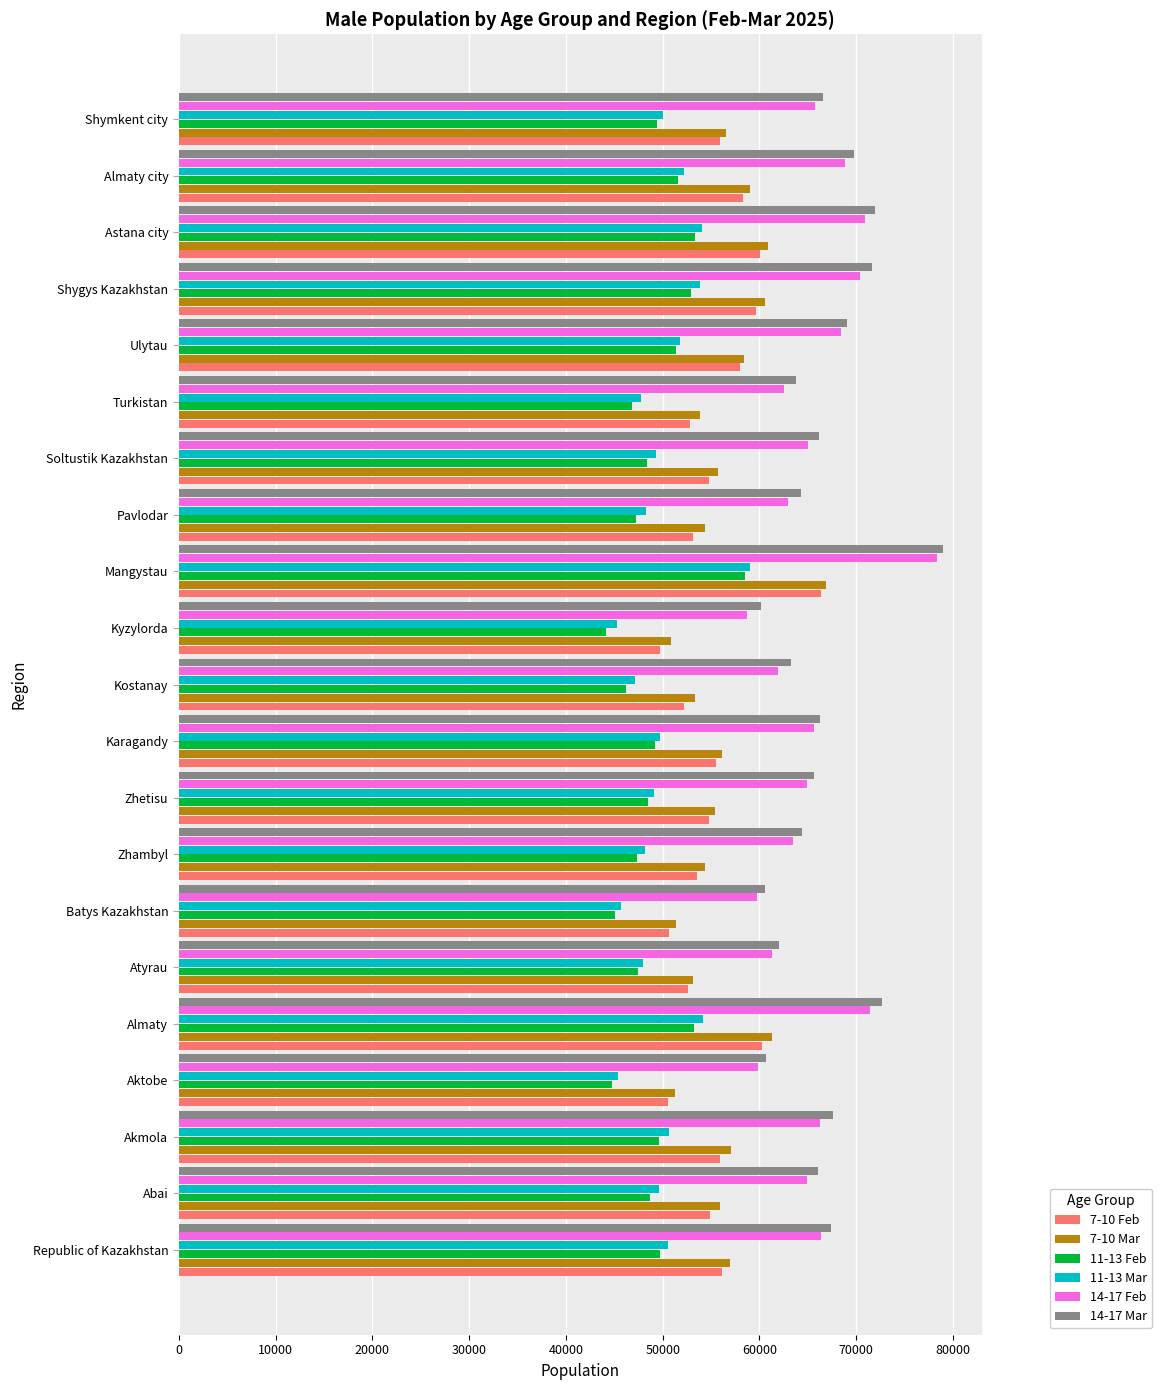

What is the average value of the 14-17 Feb series?

65607